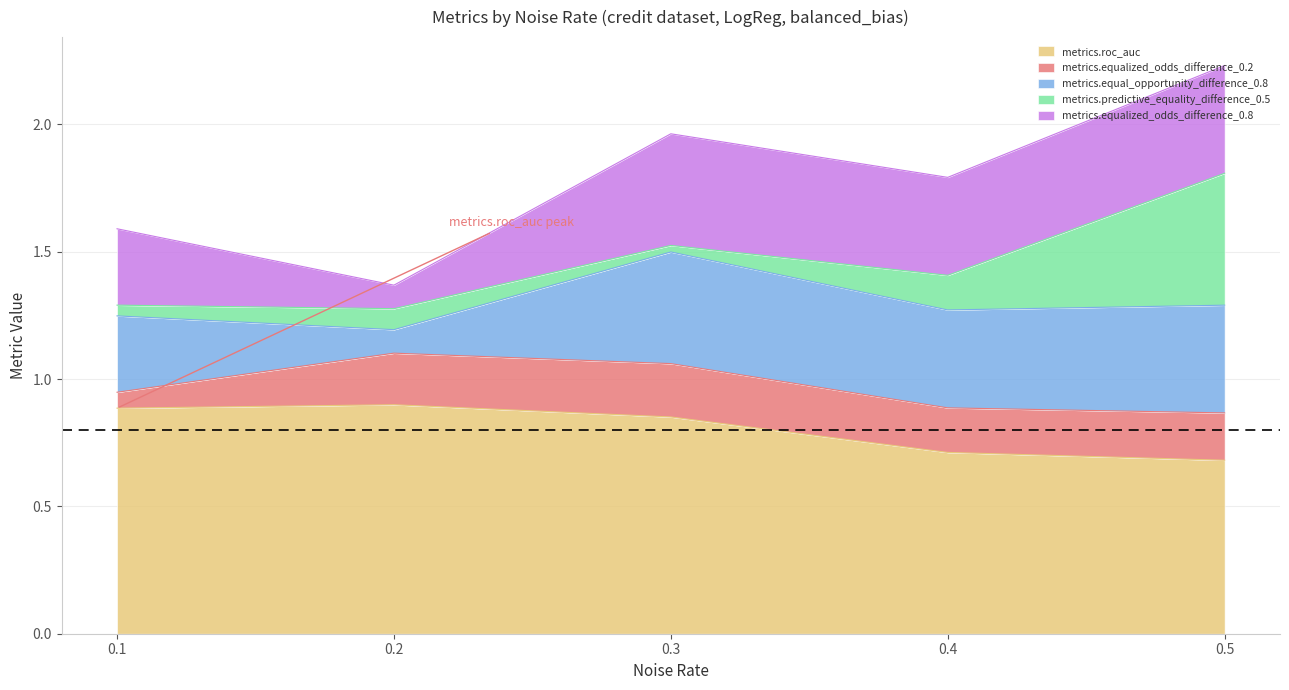

Which category has the highest value in the metrics.equalized_odds_difference_0.2 series?

0.3